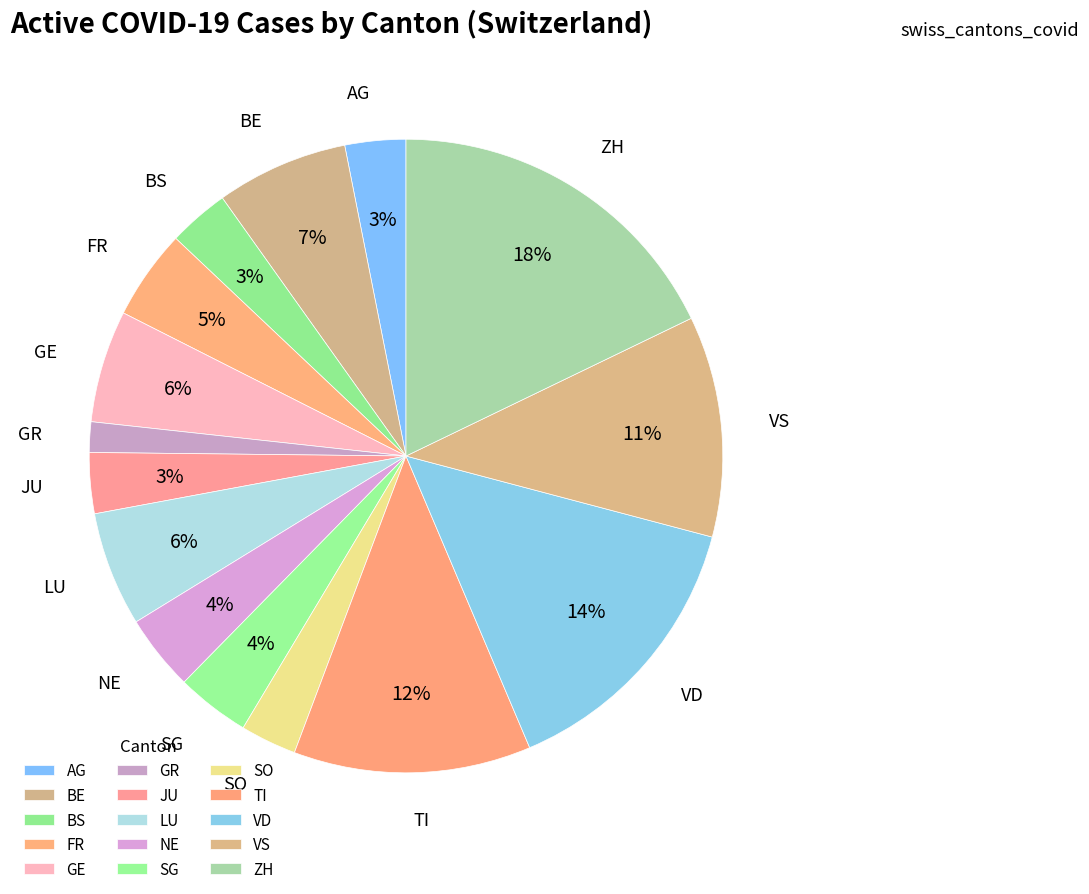

How many slices are in this pie chart?

15